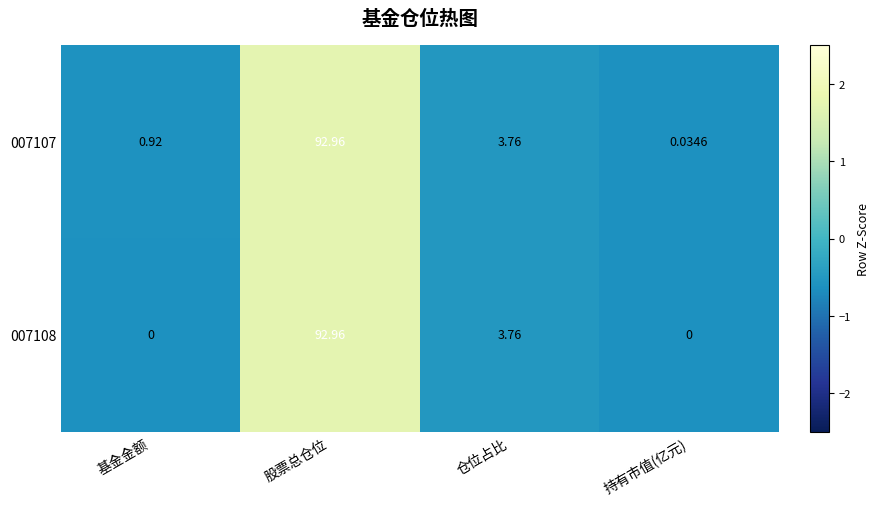

At which category is the sum across all series the highest?

股票总仓位